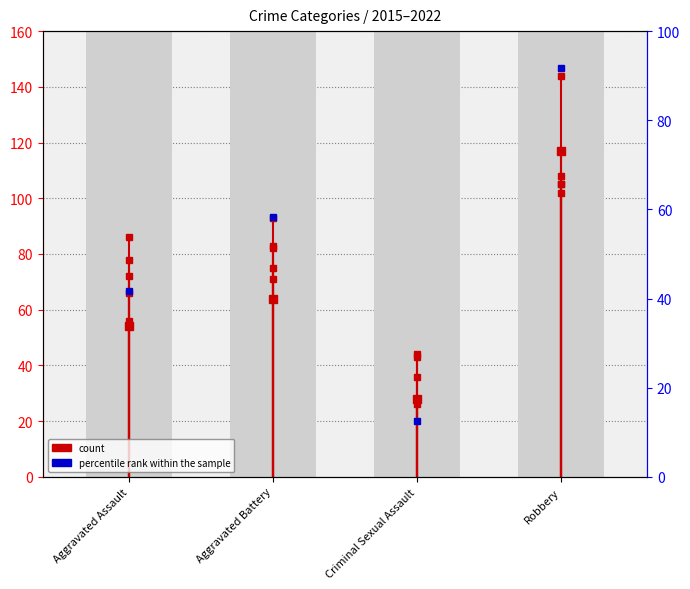

Between Aggravated Battery and Robbery, which series saw the biggest shift?

count